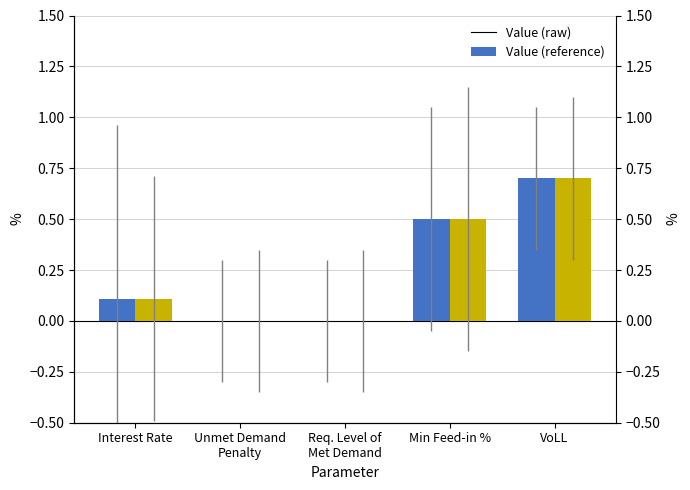

What is the difference between the maximum and minimum values in the Scaled Value series?

0.7